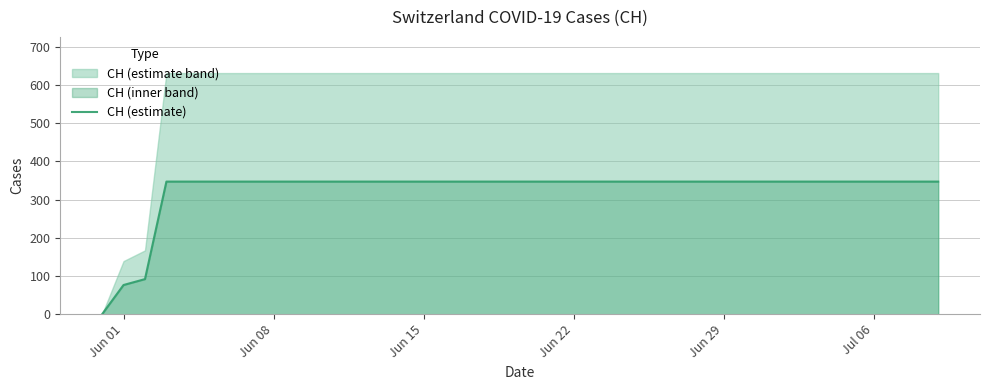

True or false: there are more than 1 points higher than both neighbors.

False